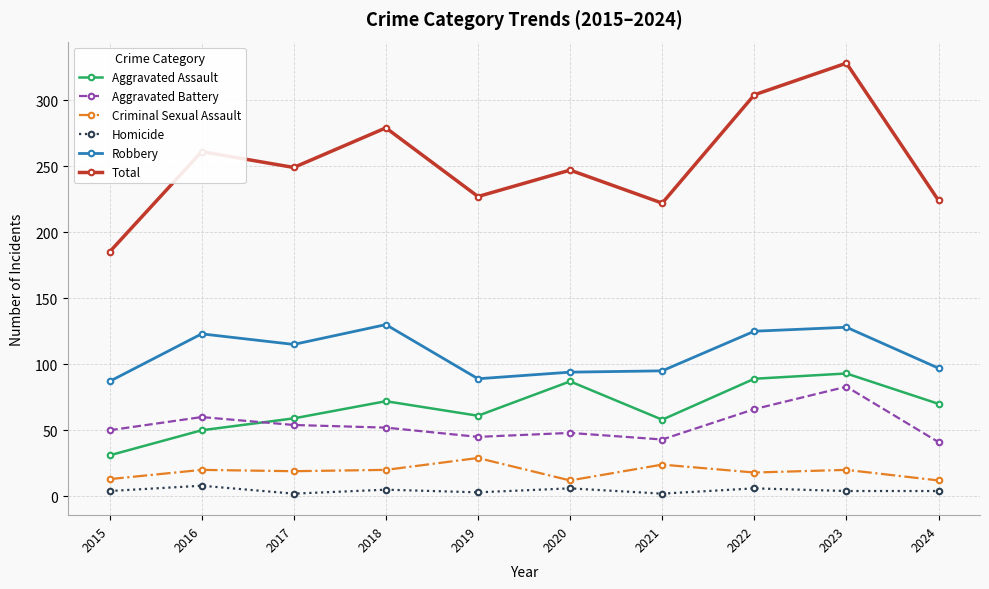

In Aggravated Assault, how many points are higher than both neighbors (excluding endpoints)?

3